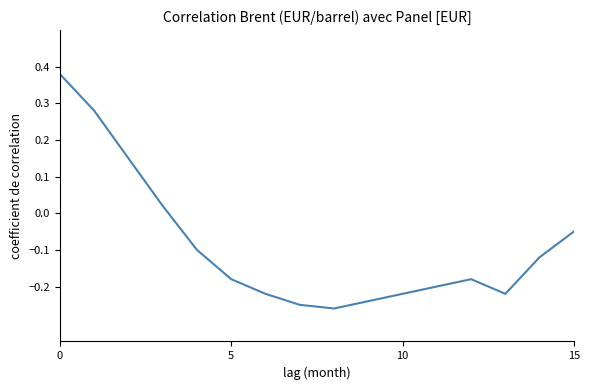

Is this an area chart (filled region under the line)?

No